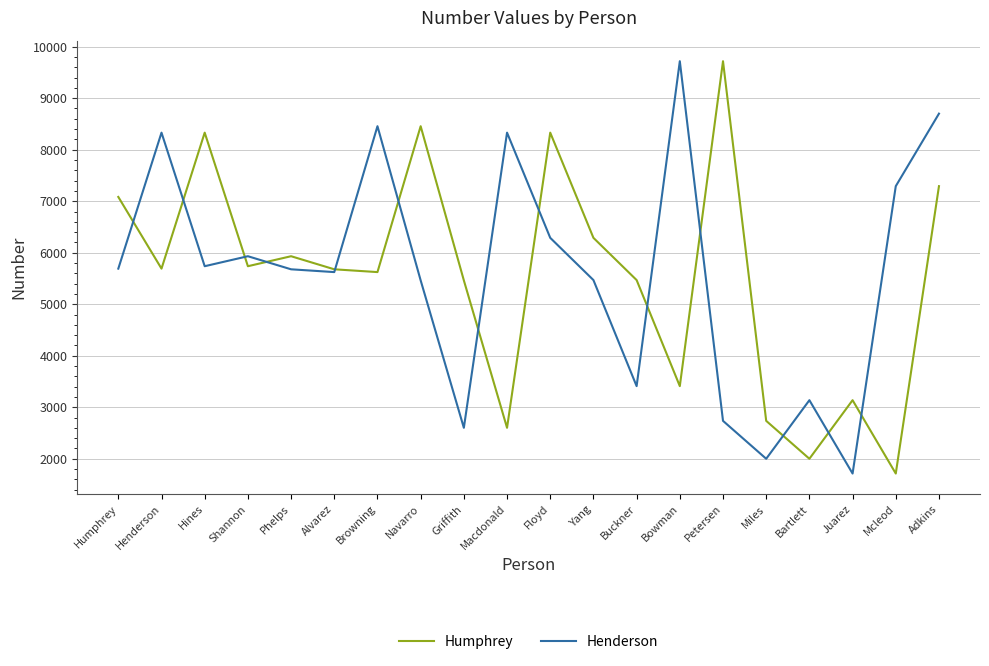

Which series changed the most between Griffith and Bartlett?

Humphrey